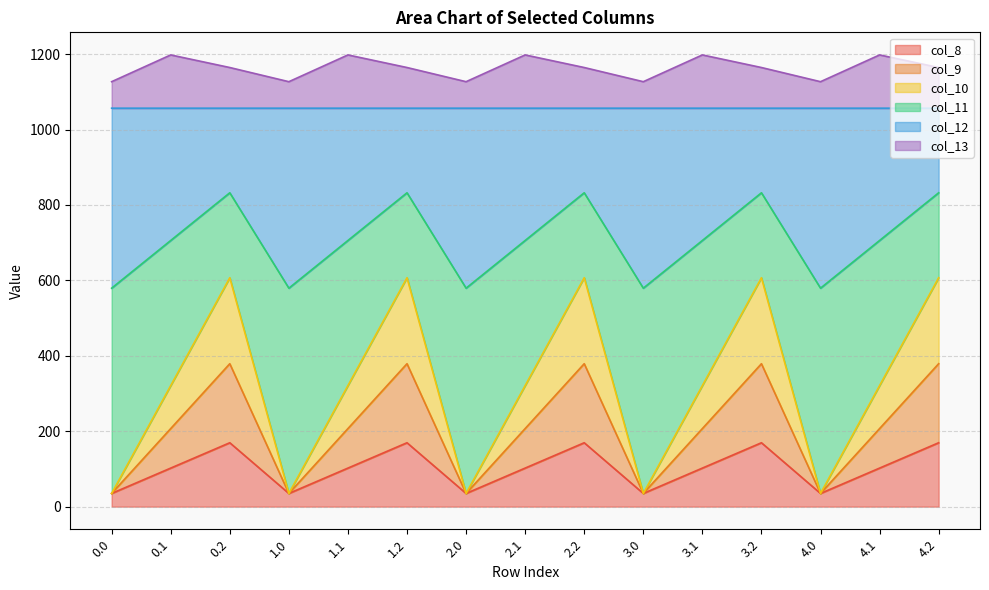

What is the total value across all series at 4.1?

1197.8